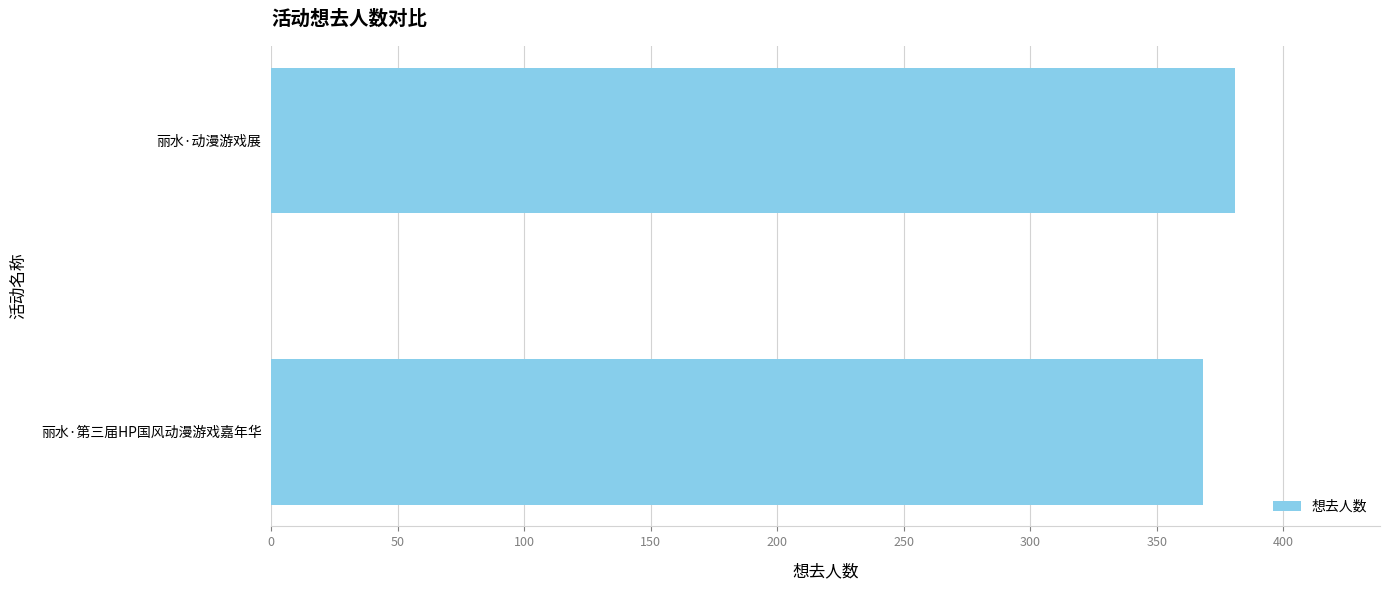

The value at 丽水·第三届HP国风动漫游戏嘉年华 is 95. True or false?

False